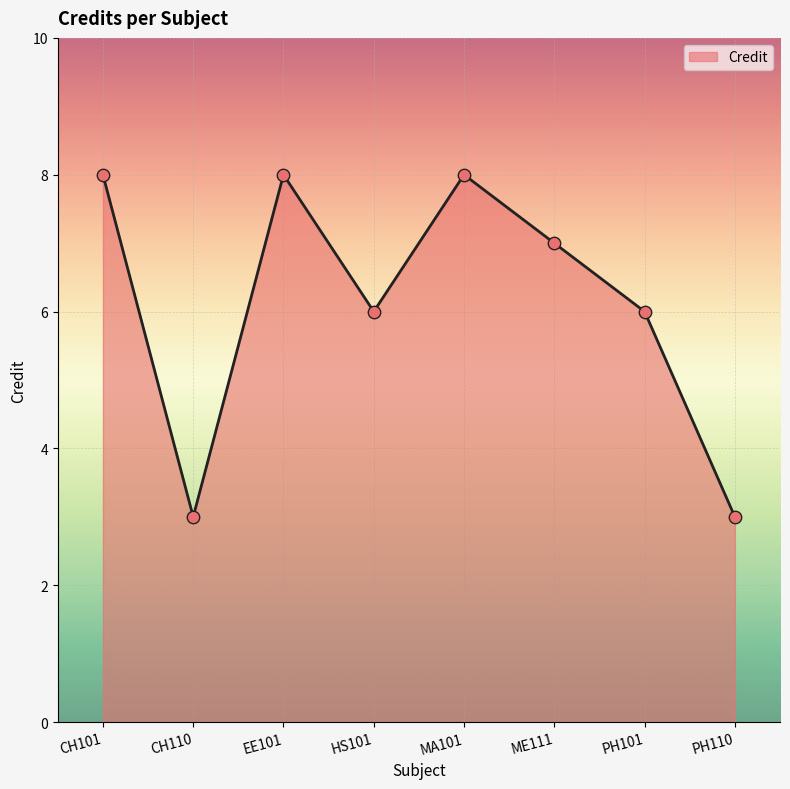

What is the change in value from CH101 to HS101?

-2